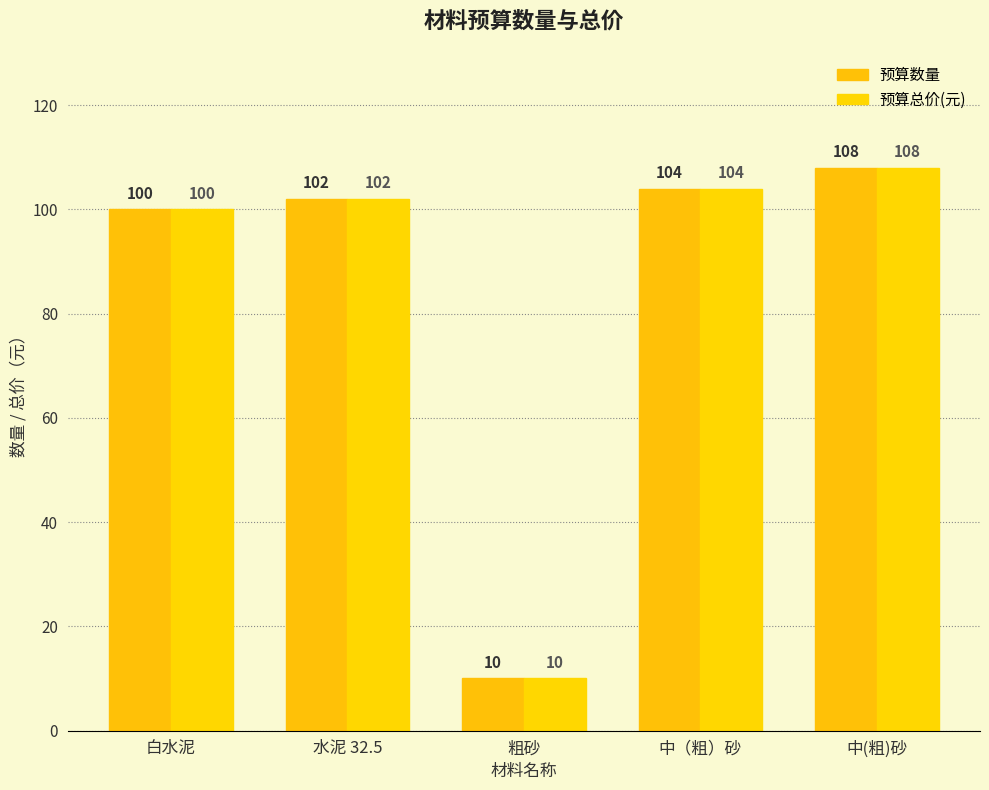

What is the value of the 预算数量 bar at the 2nd from the left?

102